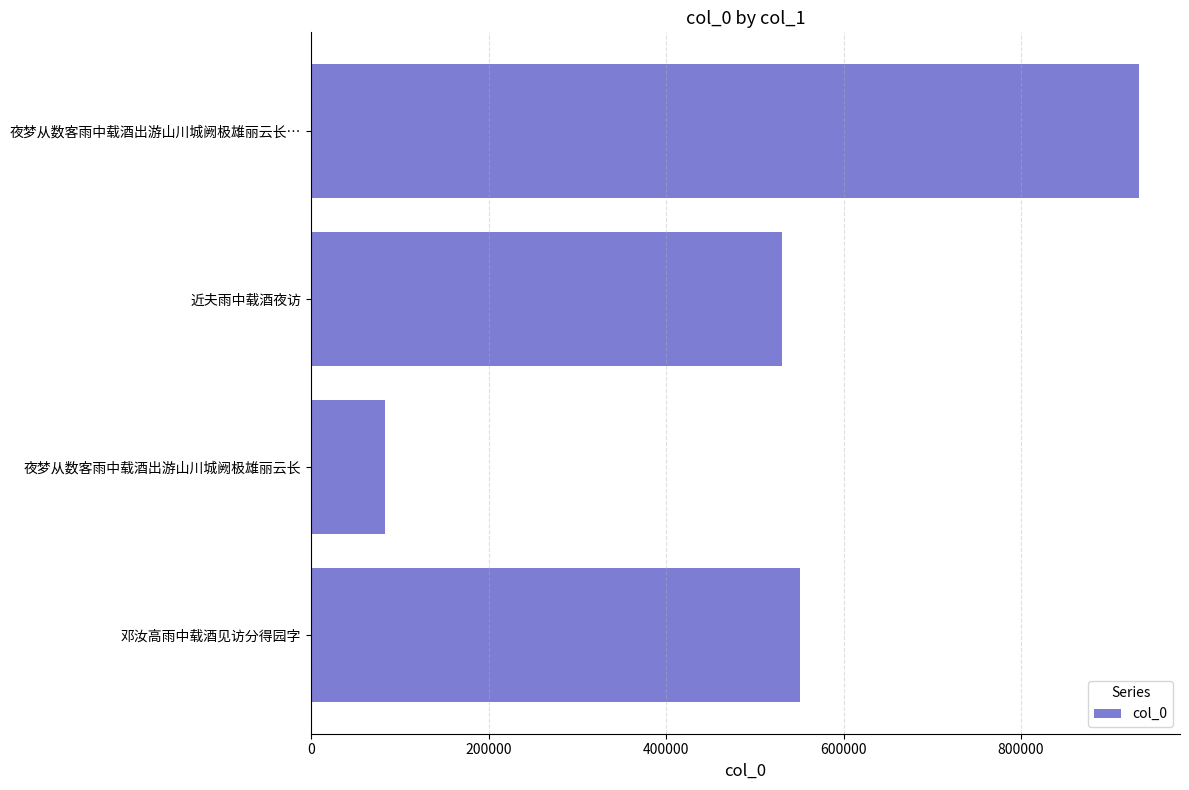

Rank the categories by value from highest to lowest.

夜梦从数客雨中载酒出游山川城阙极雄丽云长…, 邓汝高雨中载酒见访分得园字, 近夫雨中载酒夜访, 夜梦从数客雨中载酒出游山川城阙极雄丽云长